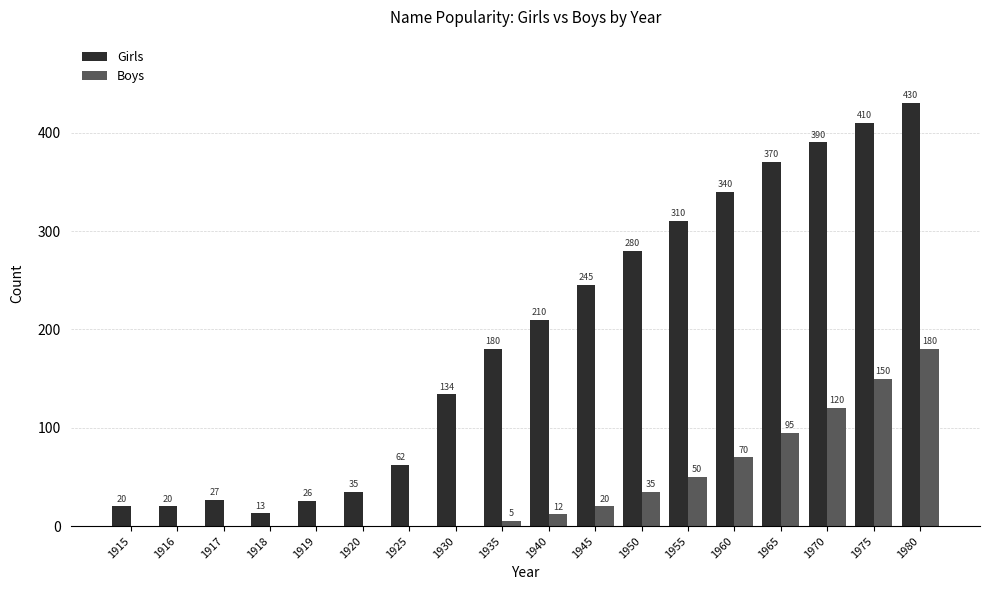

True or false: Girls has a value of 180 at 1935.

True